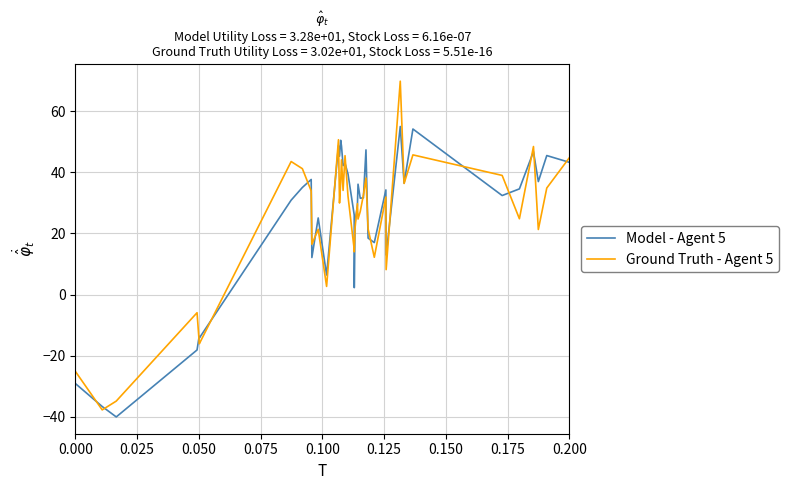

Rank the series by their maximum value, from lowest to highest.

Model - Agent 5, Ground Truth - Agent 5